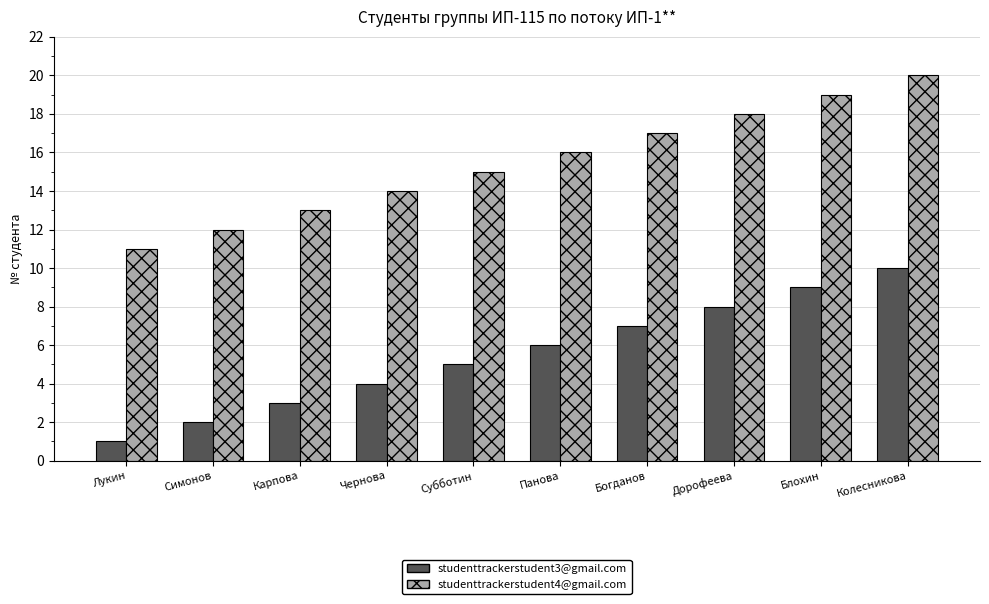

The value of studenttrackerstudent3@gmail.com at Колесникова is 14. True or false?

False